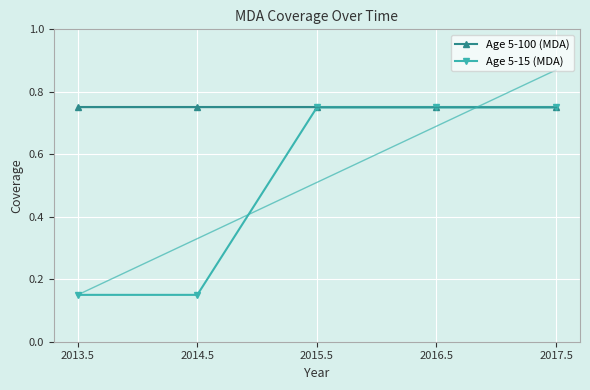

Which has a higher value, 2014.5 or 2017.5?

2014.5